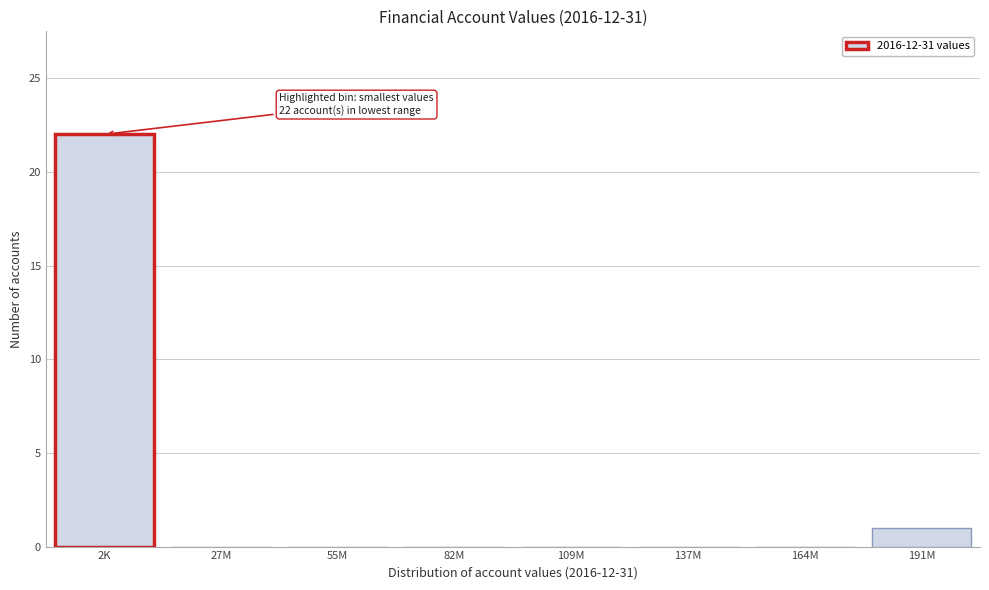

Reading right to left, extract all data points from this chart.

191M=1	164M=0	137M=0	109M=0	82M=0	55M=0	27M=0	2K=22